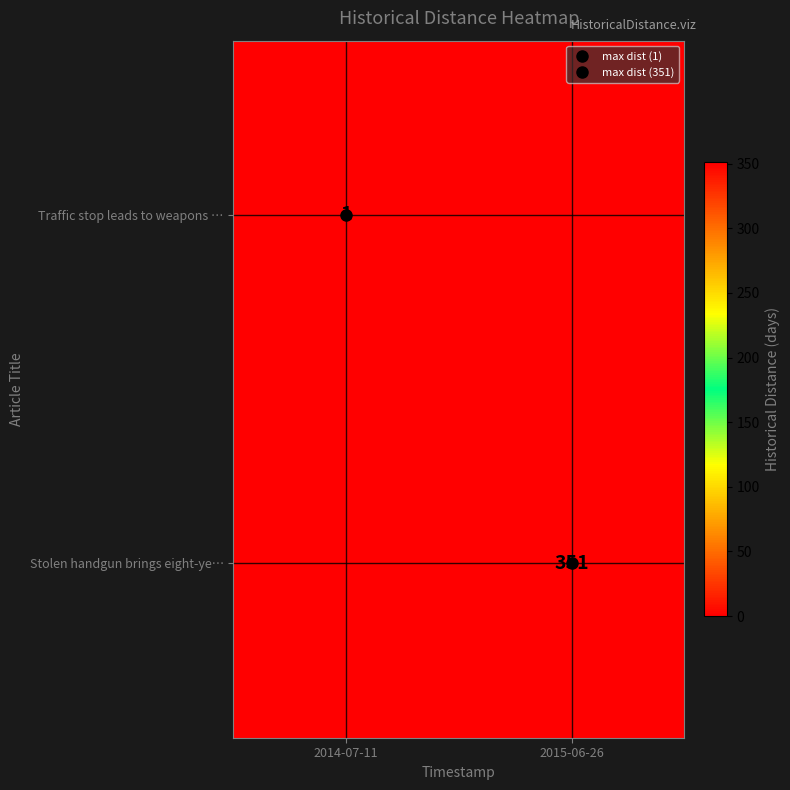

What is the difference between the highest and lowest values at 2015-06-26?

351